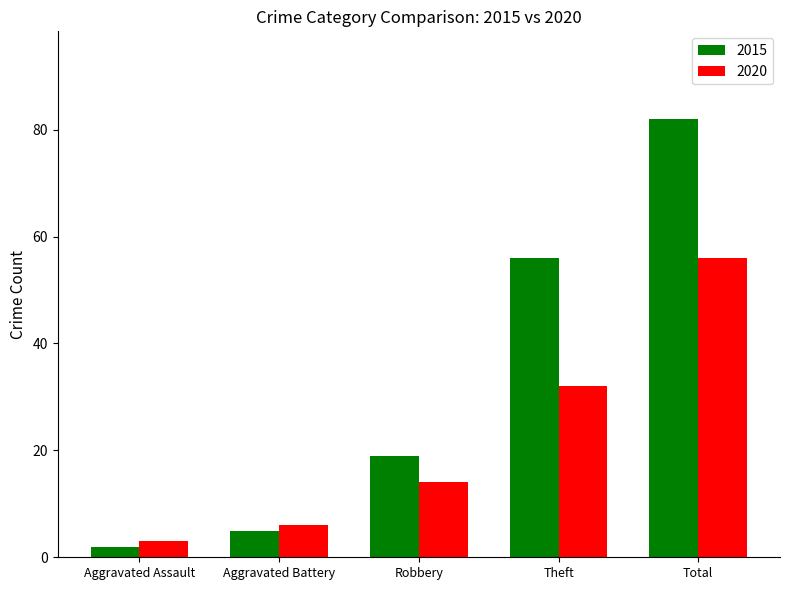

The value of 2020 at Total is 56. True or false?

True